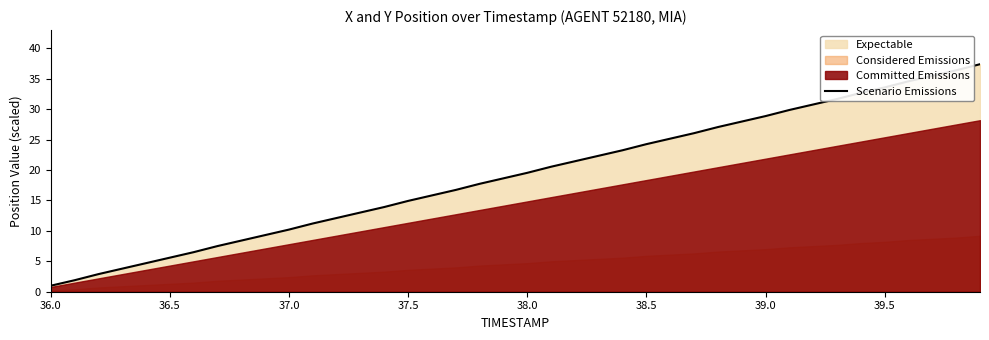

The value of Scenario Emissions at 36.5 is 7.9. True or false?

False